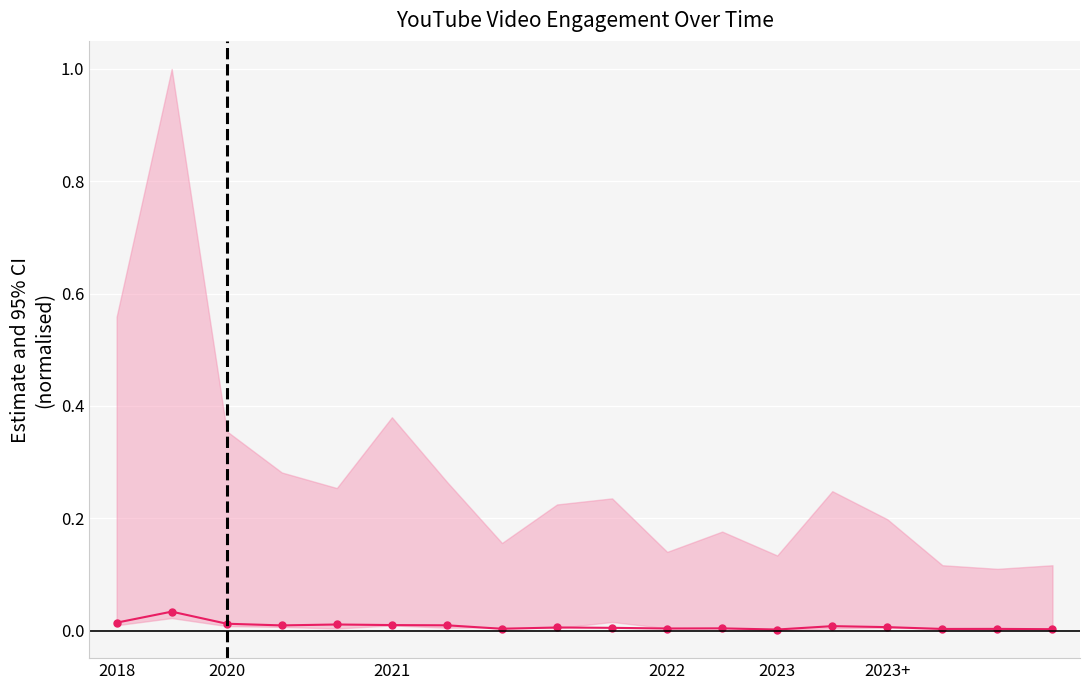

The chart shows a value of 0.0 at 2023. True or false?

False